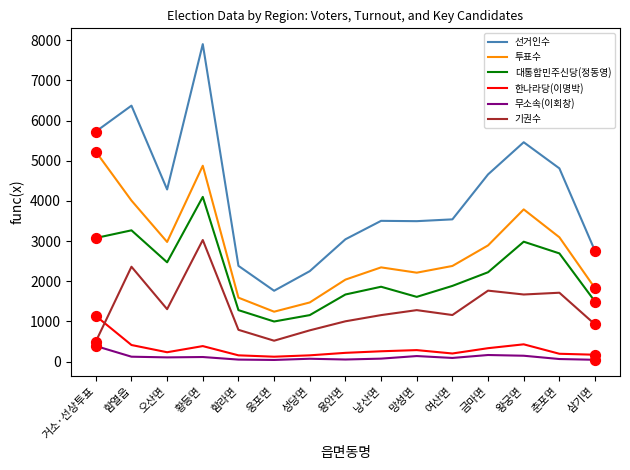

At how many categories does at least one series exceed 2183?

14